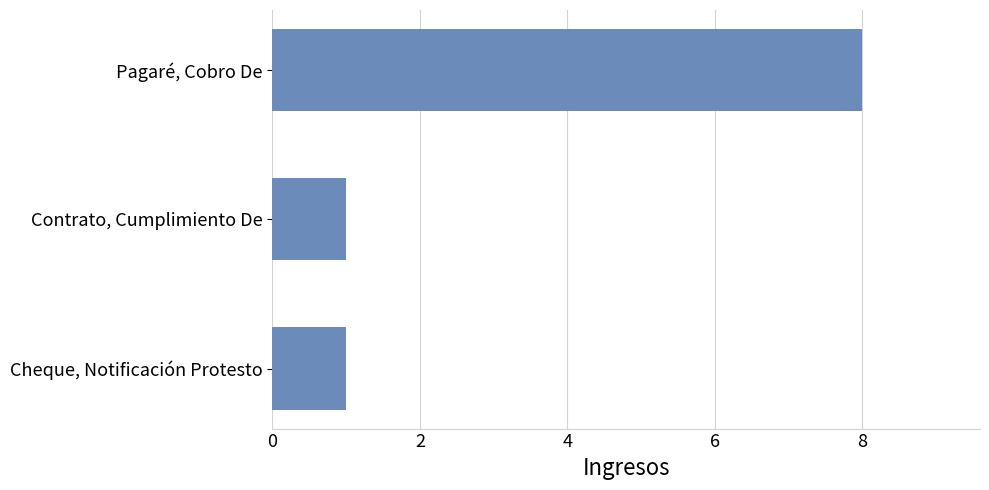

What is the change in value from Pagaré, Cobro De to Cheque, Notificación Protesto?

-7